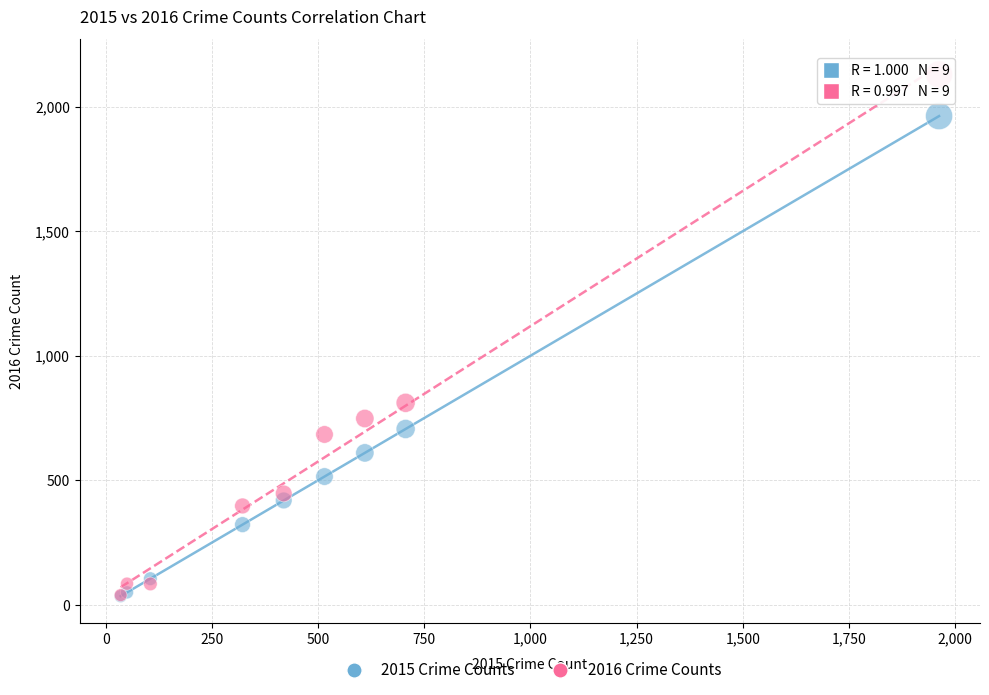

Across all series, what Y value is closest to 1082?

811